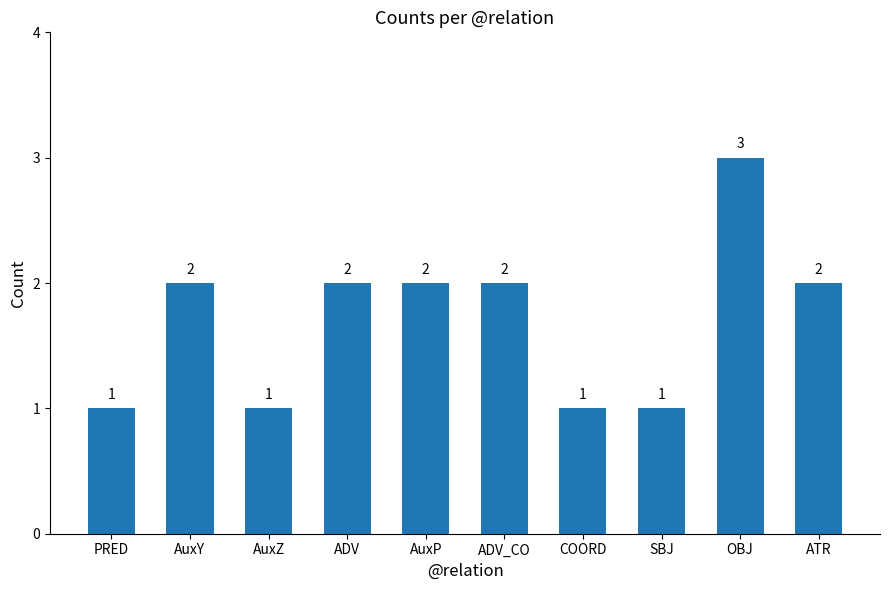

What is the value of the 9th bar from the left?

3